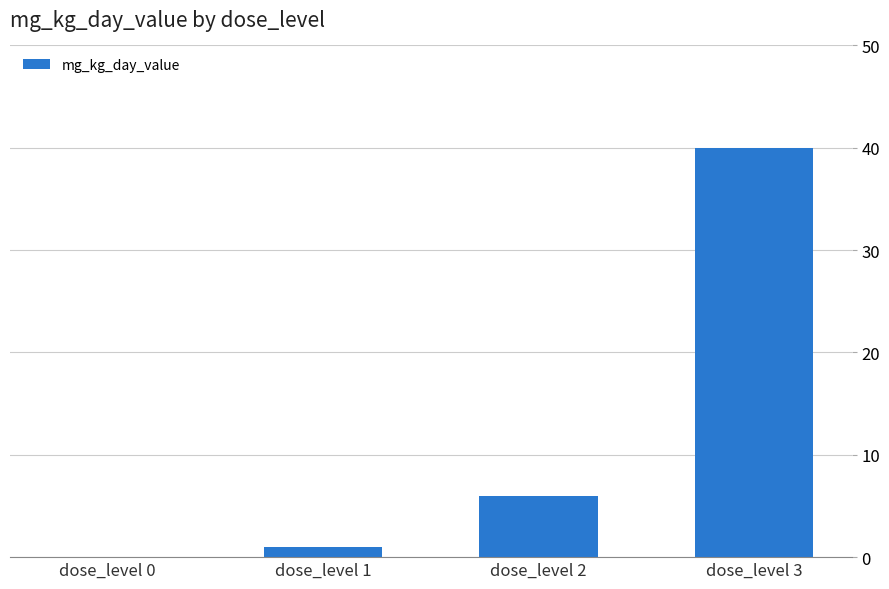

Which category has the highest value across all series?

dose_level 3